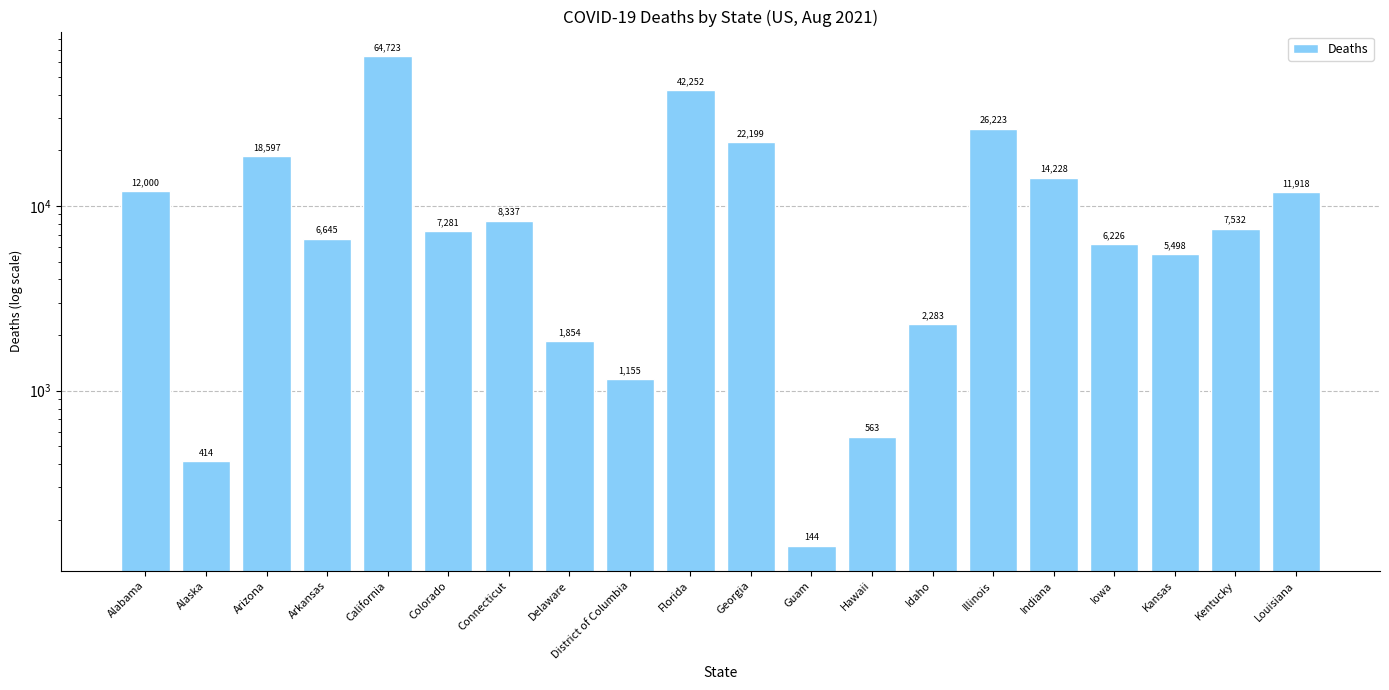

What is the sum of the values at Alaska and Iowa?

6640